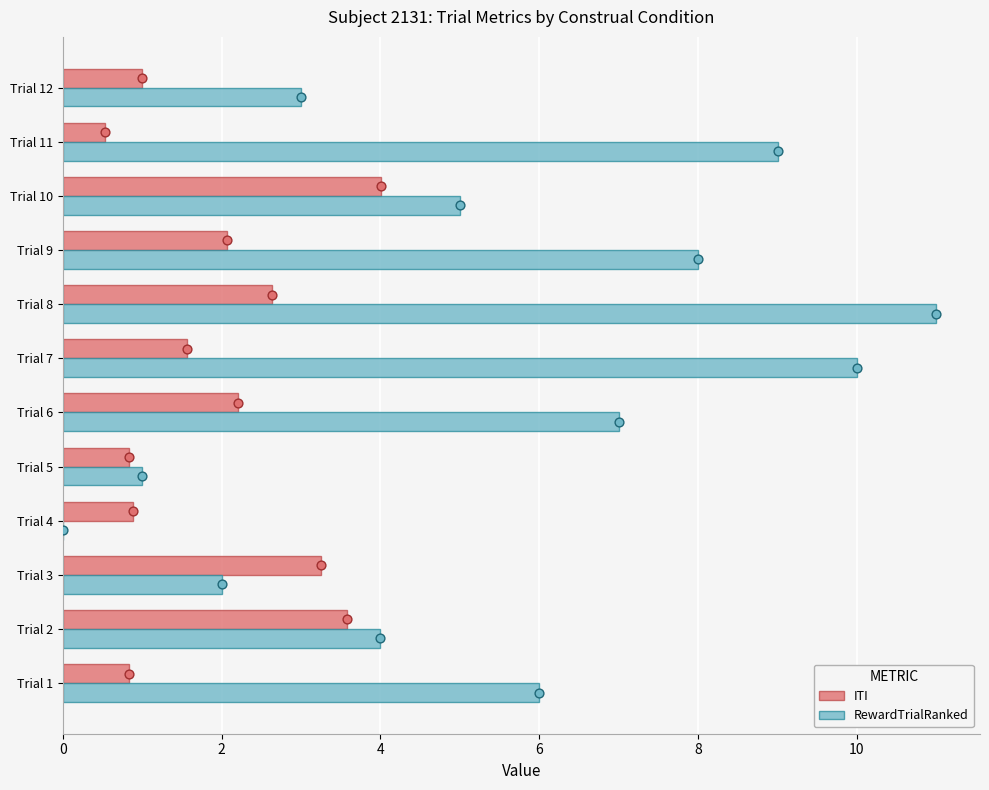

Which series contains the highest Y value?

RewardTrialRanked